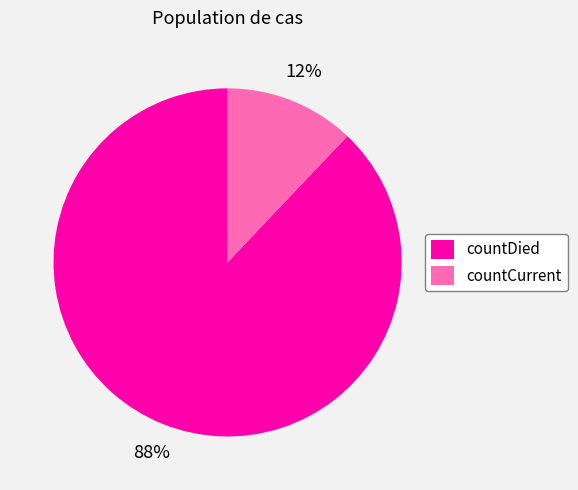

Which slice is the largest?

countDied